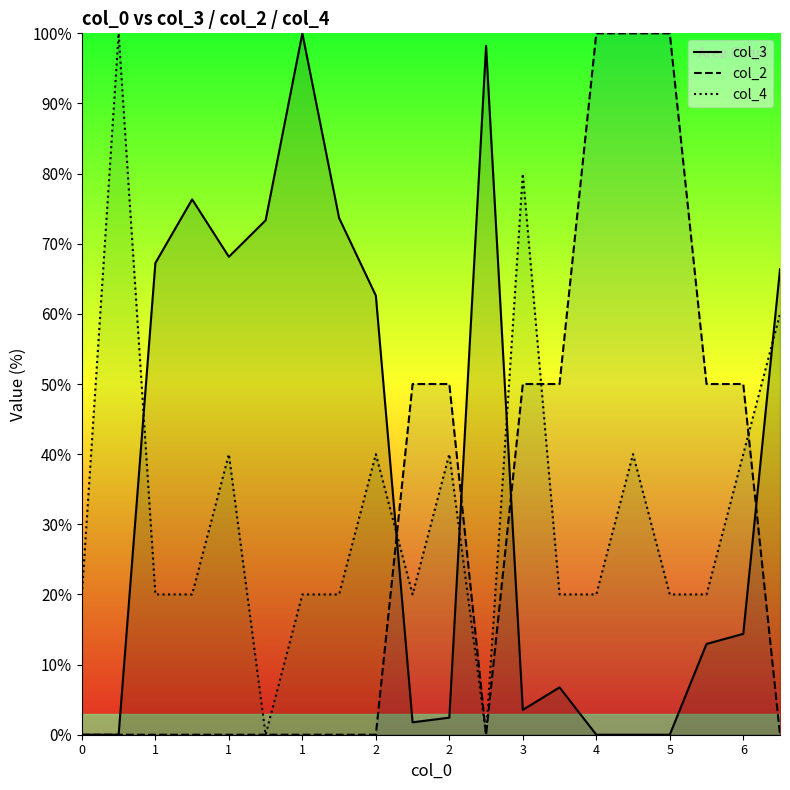

Which series ends up on top after the final intersection of col_2 and col_3?

col_3